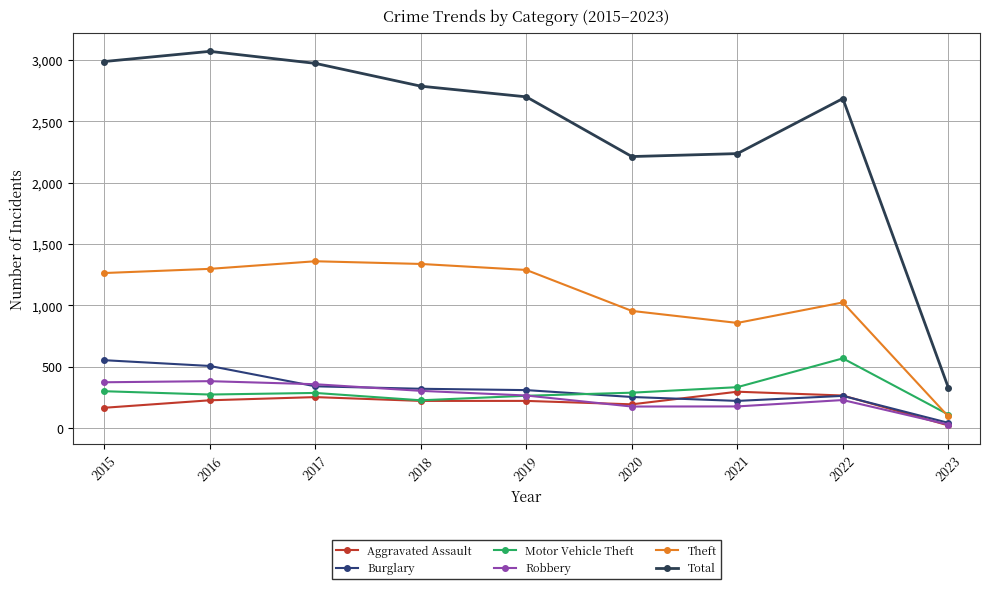

What is the sum of the Burglary values at 2023 and 2019?

349